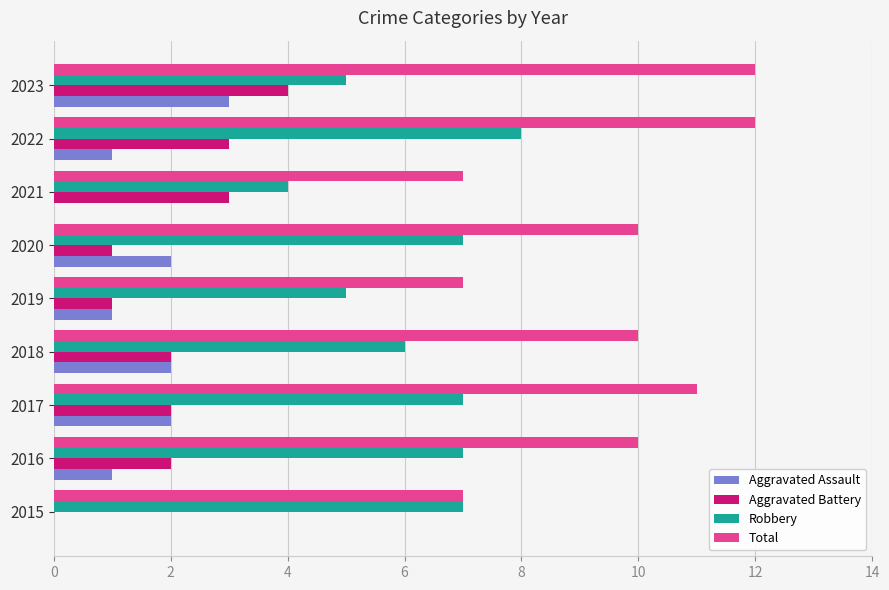

What is the sum of all Total values?

86